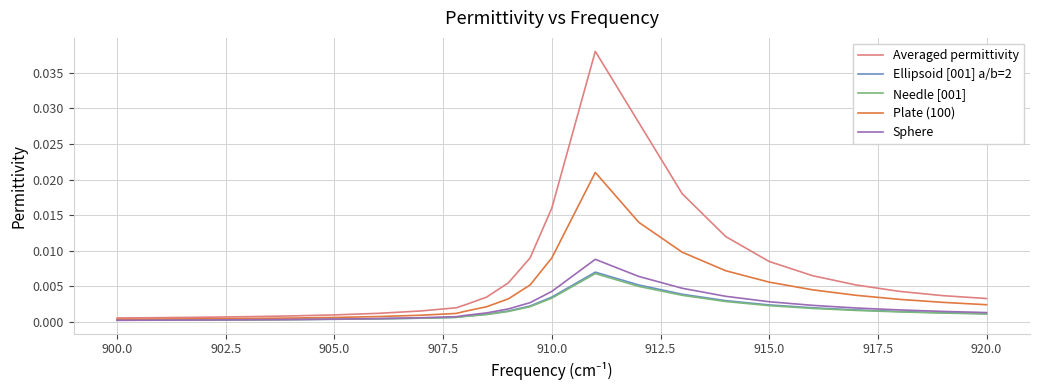

Does the chart display data point markers on the line(s)?

No